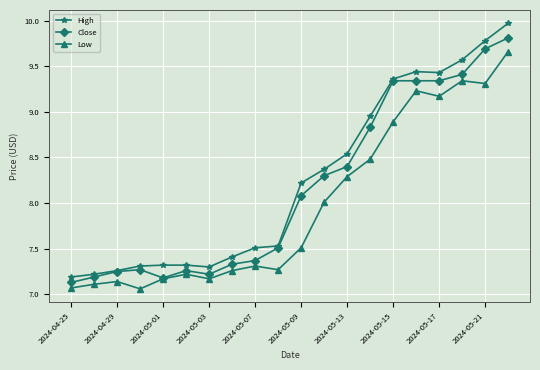

What is the maximum value for High?

10.0